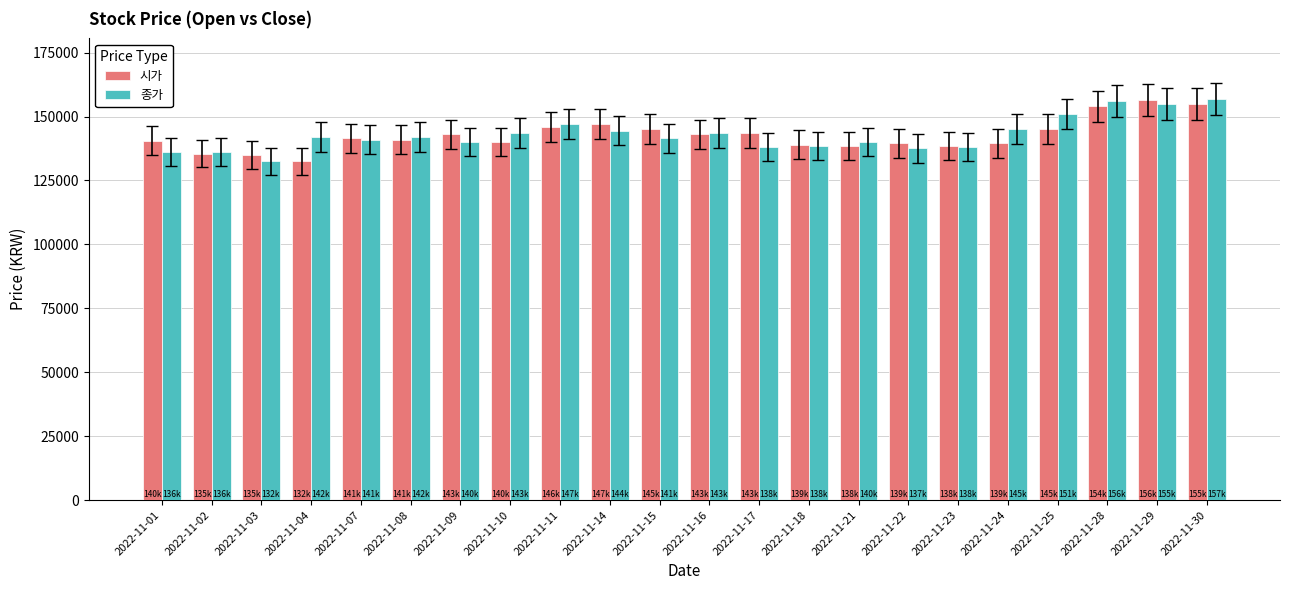

The value of 시가 at 2022-11-03 is 49020. True or false?

False